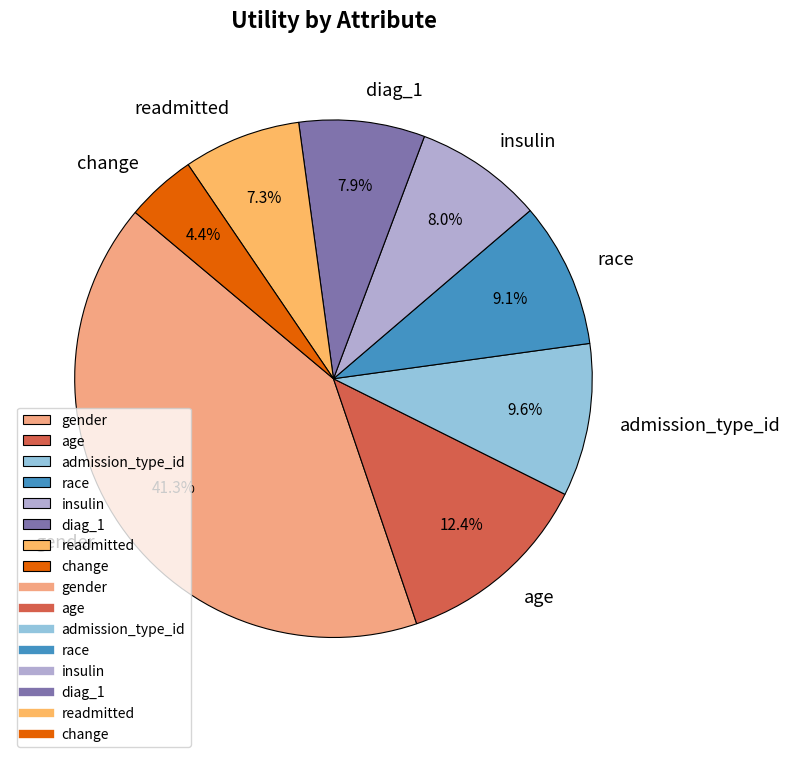

What is the total percentage of admission_type_id and gender?

50.9%